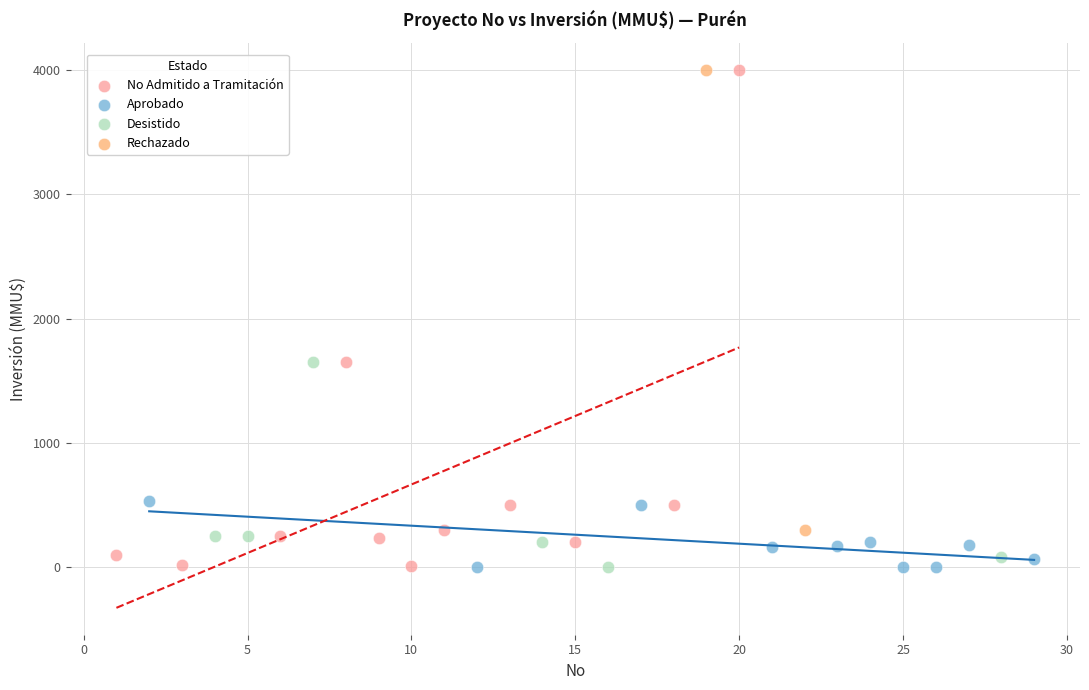

Which series has the largest Y range (max minus min)?

No Admitido a Tramitación